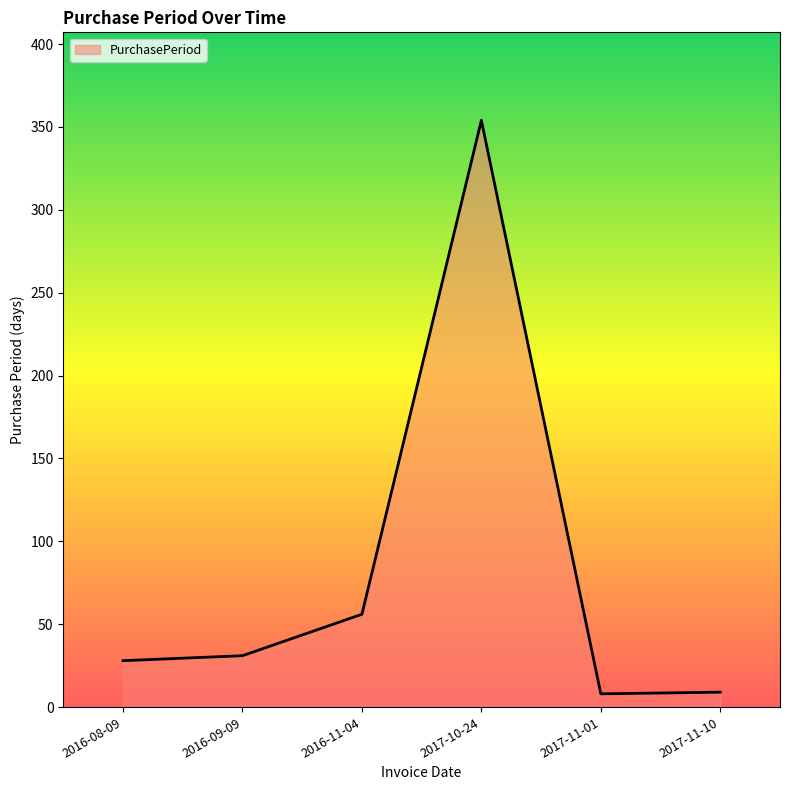

The value at 2017-11-01 is 8. True or false?

True